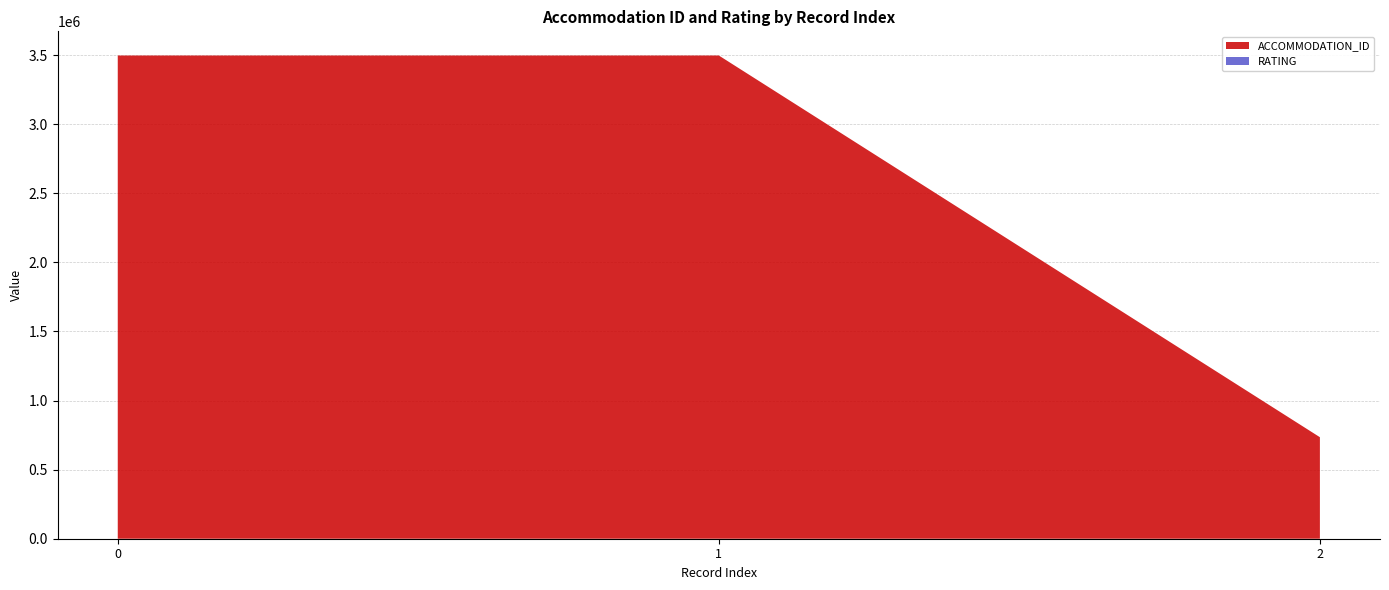

Reading left to right, list all the values displayed in this chart.

ACCOMMODATION_ID: 0=3497627	1=3497627	2=734831
RATING: 0=4	1=4	2=2